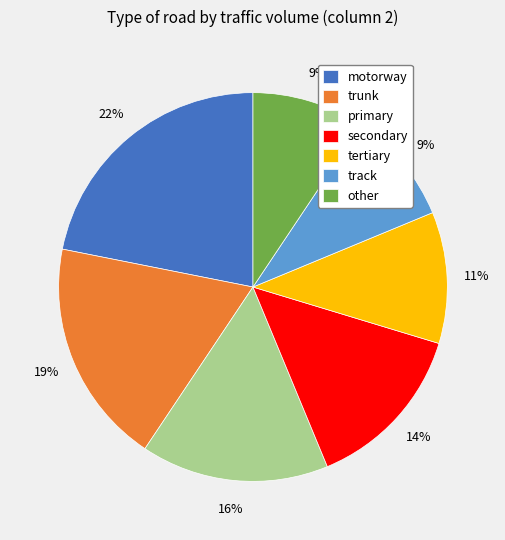

Does any single category account for the majority?

No